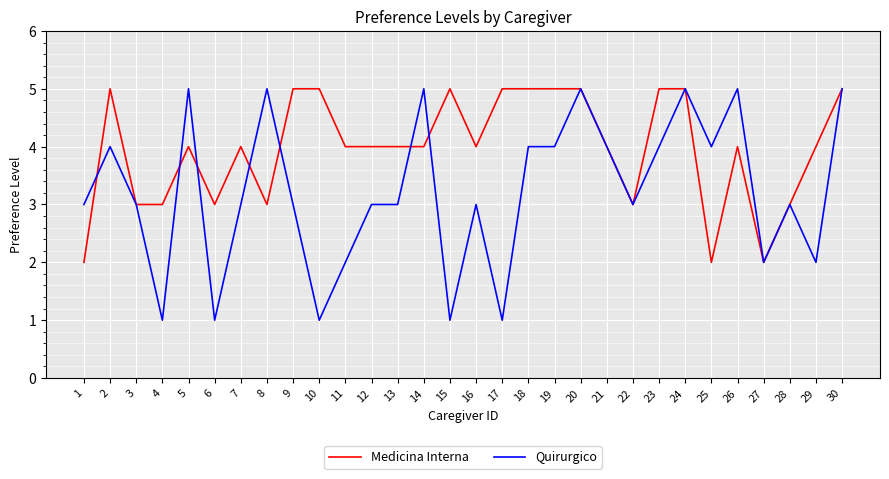

What is the greatest value displayed?

5